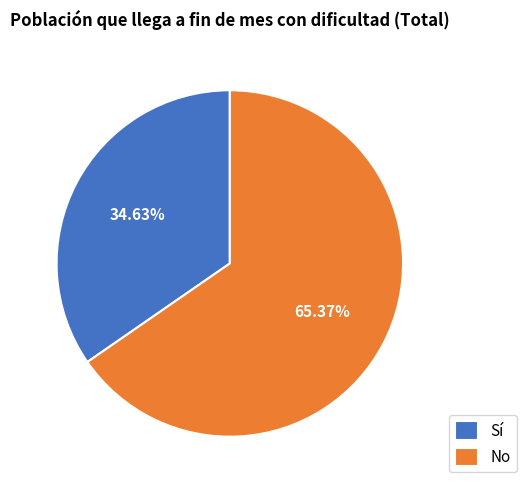

To the nearest percent, what percentage of the pie is No?

65%